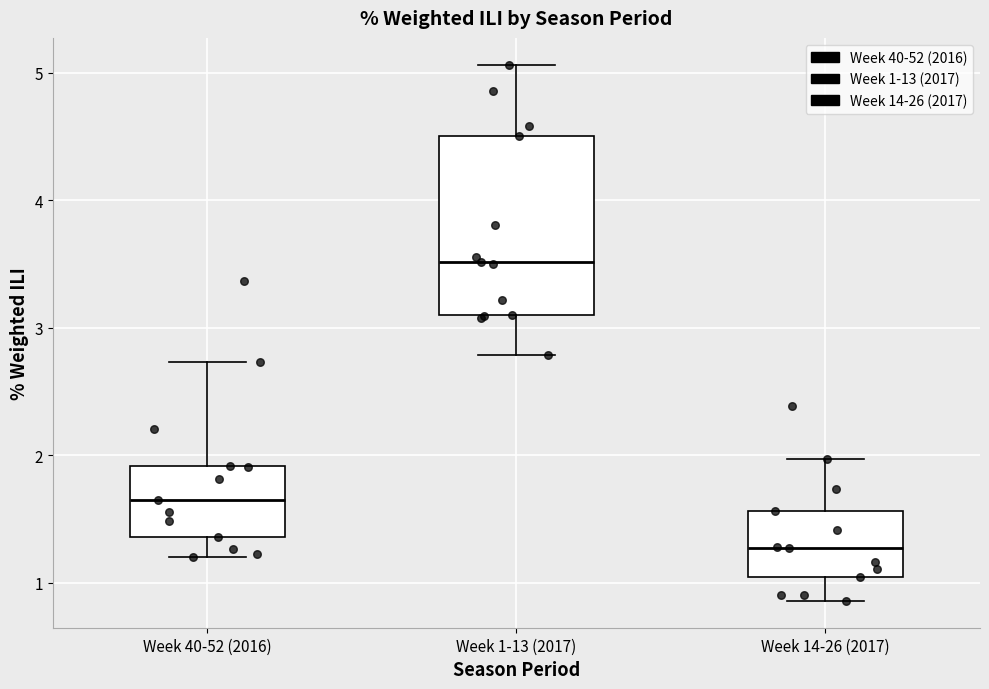

Reading left to right, read every box against the y-axis: the position of its median line, the range the box covers, and the ends of its whiskers. The values are not printed on the chart, so give them approximately, as read against the axis.

Week 40-52 (2016): median 1.6, box 1.4 to 1.9, whiskers 1.2 to 2.7
Week 1-13 (2017): median 3.5, box 3.1 to 4.5, whiskers 2.8 to 5.1
Week 14-26 (2017): median 1.3, box 1.0 to 1.6, whiskers 0.9 to 2.0